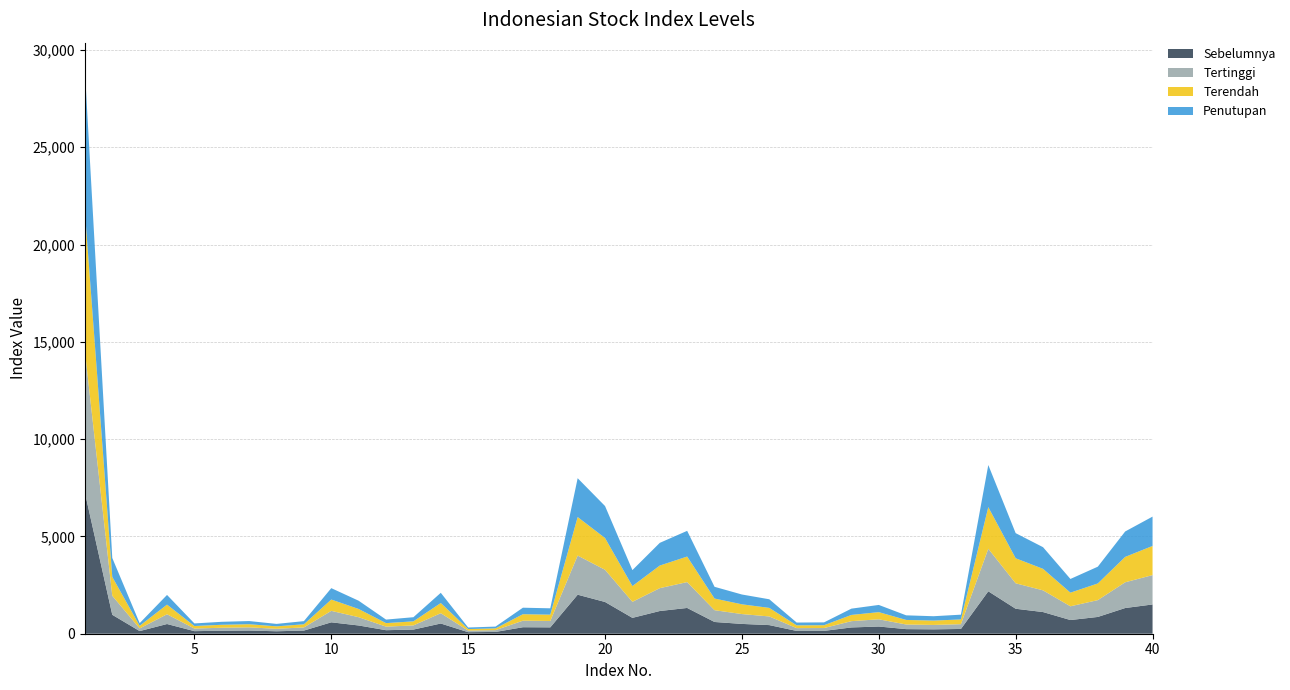

Reading left to right, transcribe all the data shown in this chart.

Sebelumnya: 7253.0	973.0	135.7	498.8	132.2	153.0	163.1	126.3	161.9	586.2	423.8	181.2	212.8	525.0	79.7	91.7	333.7	327.0	2005.3	1631.6	815.2	1167.4	1324.3	603.4	504.1	443.0	143.7	146.0	322.3	369.9	236.2	225.2	244.9	2180.6	1283.5	1113.2	703.4	862.3	1320.5	1504.1
Tertinggi: 7278.0	978.7	136.6	501.0	133.0	154.8	163.7	127.0	162.4	588.4	425.5	182.9	213.6	530.0	80.5	92.0	335.8	327.7	2011.3	1654.6	824.9	1174.0	1329.3	605.5	506.1	444.4	144.2	146.4	323.4	371.4	237.8	225.6	246.0	2186.0	1307.8	1115.8	706.1	864.1	1322.9	1508.7
Terendah: 7170.8	968.0	135.0	495.5	131.6	152.2	161.9	125.7	160.9	582.2	421.6	180.9	209.8	523.5	79.5	91.3	333.4	325.3	1979.5	1632.0	809.9	1162.1	1312.9	599.6	501.5	440.3	142.8	145.0	320.5	368.1	234.8	223.9	243.2	2139.5	1286.3	1105.5	701.5	857.2	1305.0	1498.0
Penutupan: 7227.4	972.7	135.7	497.9	132.1	152.9	162.7	126.1	161.8	585.5	424.3	181.3	212.3	524.6	79.8	91.7	334.2	326.0	1996.4	1643.8	819.7	1166.4	1320.7	602.7	503.9	442.7	143.6	145.8	322.8	369.9	236.3	224.8	245.1	2164.1	1291.5	1112.6	703.5	861.6	1306.5	1508.1